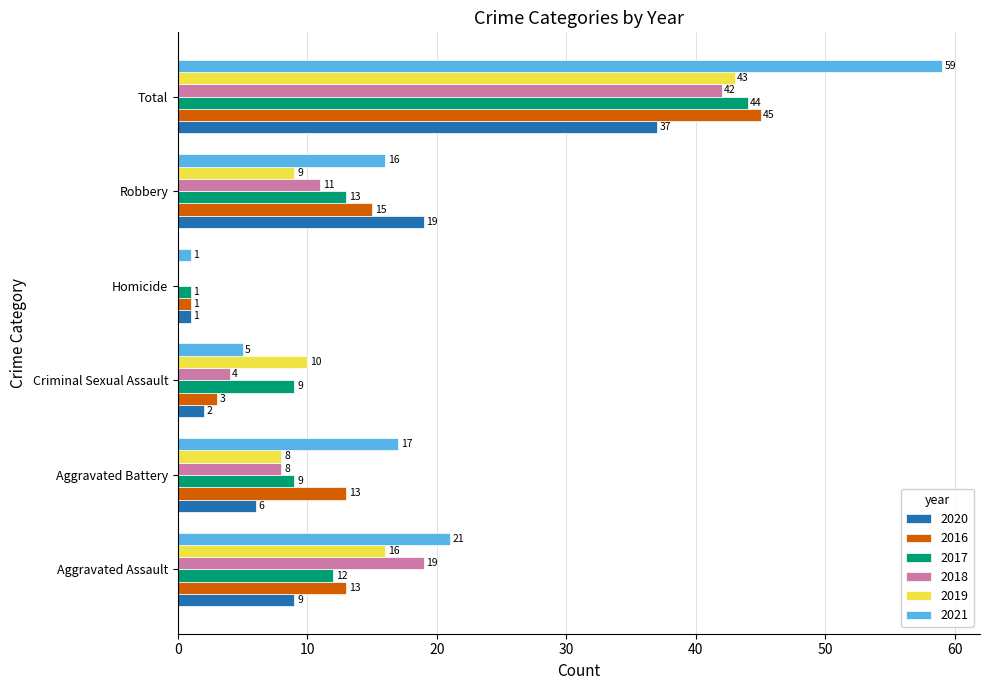

What value does the 2018 series have at Aggravated Assault, to the nearest 5?

20